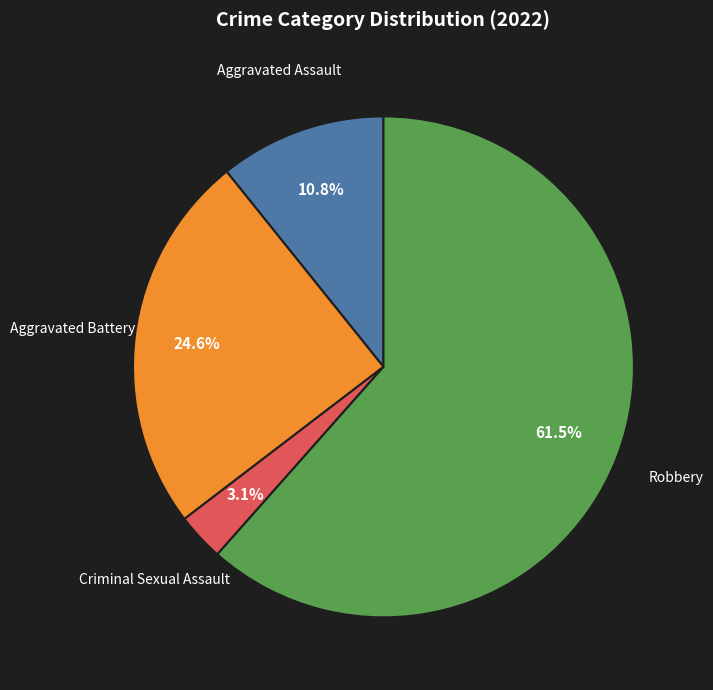

Does any single category account for the majority?

Yes